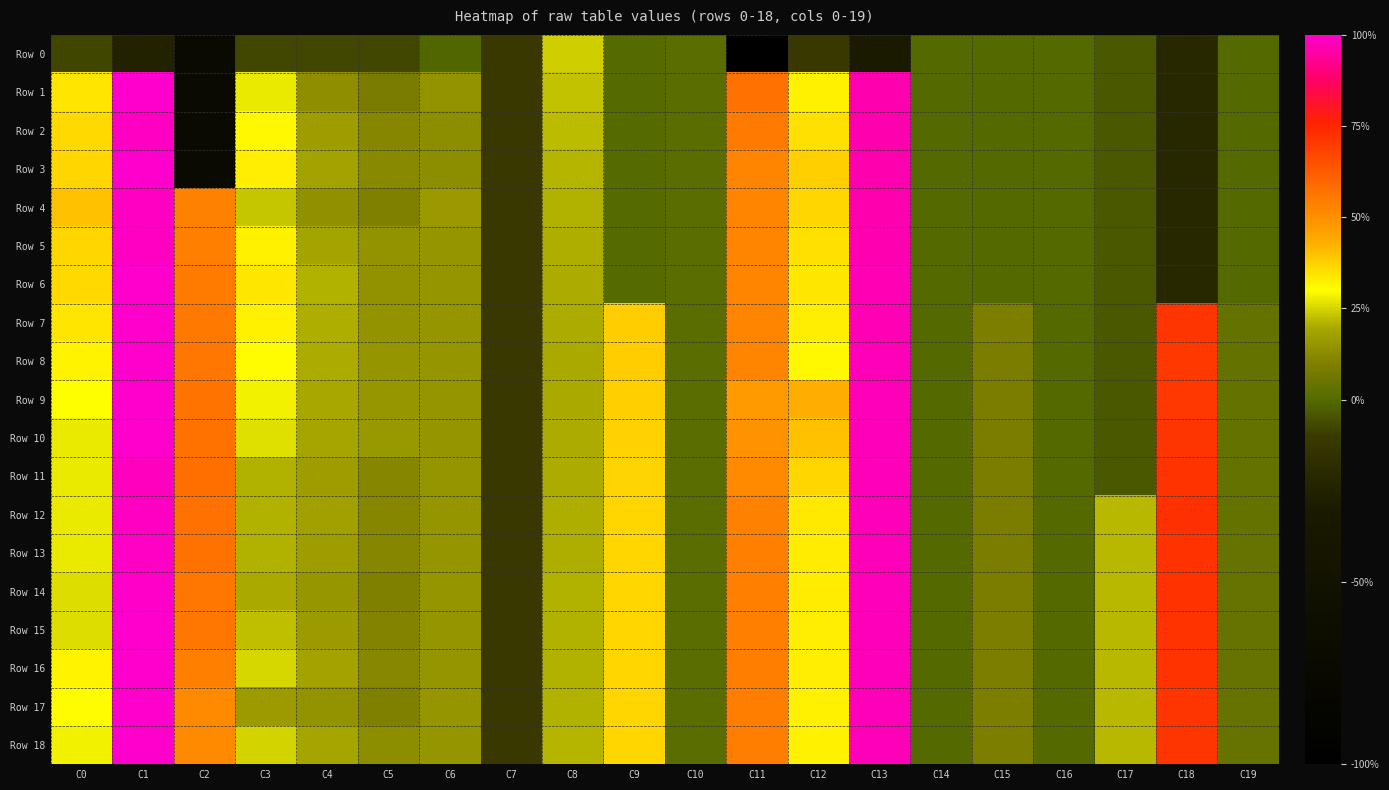

Reading right to left, what are all the values shown in this chart?

Row 0: C19=-0.0	C18=-0.2	C17=-0.0	C16=-0.0	C15=-0.0	C14=-0.0	C13=-0.3	C12=-0.1	C11=-5.1	C10=0.0	C9=0.0	C8=0.2	C7=-0.1	C6=-0.0	C5=-0.1	C4=-0.1	C3=-0.1	C2=-0.7	C1=-0.2	C0=-0.1
Row 1: C19=-0.0	C18=-0.2	C17=-0.0	C16=-0.0	C15=-0.0	C14=-0.0	C13=1.0	C12=0.3	C11=0.6	C10=0.0	C9=0.0	C8=0.2	C7=-0.1	C6=0.1	C5=0.1	C4=0.1	C3=0.3	C2=-0.7	C1=1.0	C0=0.3
Row 2: C19=-0.0	C18=-0.2	C17=-0.0	C16=-0.0	C15=-0.0	C14=-0.0	C13=1.0	C12=0.4	C11=0.5	C10=0.0	C9=0.0	C8=0.2	C7=-0.1	C6=0.1	C5=0.1	C4=0.2	C3=0.3	C2=-0.7	C1=1.0	C0=0.4
Row 3: C19=-0.0	C18=-0.2	C17=-0.0	C16=-0.0	C15=-0.0	C14=-0.0	C13=1.0	C12=0.4	C11=0.5	C10=0.0	C9=0.0	C8=0.2	C7=-0.1	C6=0.1	C5=0.1	C4=0.2	C3=0.3	C2=-0.7	C1=1.0	C0=0.4
Row 4: C19=-0.0	C18=-0.2	C17=-0.0	C16=-0.0	C15=-0.0	C14=-0.0	C13=1.0	C12=0.4	C11=0.5	C10=0.0	C9=0.0	C8=0.2	C7=-0.1	C6=0.2	C5=0.1	C4=0.1	C3=0.2	C2=0.5	C1=1.0	C0=0.4
Row 5: C19=-0.0	C18=-0.2	C17=-0.0	C16=-0.0	C15=-0.0	C14=-0.0	C13=1.0	C12=0.4	C11=0.5	C10=0.0	C9=0.0	C8=0.2	C7=-0.1	C6=0.2	C5=0.1	C4=0.2	C3=0.3	C2=0.5	C1=1.0	C0=0.4
Row 6: C19=-0.0	C18=-0.2	C17=-0.0	C16=-0.0	C15=-0.0	C14=-0.0	C13=1.0	C12=0.3	C11=0.5	C10=0.0	C9=0.0	C8=0.2	C7=-0.1	C6=0.2	C5=0.1	C4=0.2	C3=0.3	C2=0.5	C1=1.0	C0=0.4
Row 7: C19=0.0	C18=0.7	C17=-0.0	C16=-0.0	C15=0.1	C14=-0.0	C13=1.0	C12=0.3	C11=0.5	C10=0.0	C9=0.4	C8=0.2	C7=-0.1	C6=0.2	C5=0.1	C4=0.2	C3=0.3	C2=0.6	C1=1.0	C0=0.3
Row 8: C19=0.0	C18=0.7	C17=-0.0	C16=-0.0	C15=0.1	C14=-0.0	C13=1.0	C12=0.3	C11=0.5	C10=0.0	C9=0.4	C8=0.2	C7=-0.1	C6=0.2	C5=0.1	C4=0.2	C3=0.3	C2=0.6	C1=1.0	C0=0.3
Row 9: C19=0.0	C18=0.7	C17=-0.0	C16=-0.0	C15=0.1	C14=-0.0	C13=1.0	C12=0.4	C11=0.5	C10=0.0	C9=0.4	C8=0.2	C7=-0.1	C6=0.2	C5=0.2	C4=0.2	C3=0.3	C2=0.6	C1=1.0	C0=0.3
Row 10: C19=0.0	C18=0.7	C17=-0.0	C16=-0.0	C15=0.1	C14=-0.0	C13=1.0	C12=0.4	C11=0.5	C10=0.0	C9=0.4	C8=0.2	C7=-0.1	C6=0.2	C5=0.2	C4=0.2	C3=0.3	C2=0.6	C1=1.0	C0=0.3
Row 11: C19=0.0	C18=0.7	C17=-0.0	C16=-0.0	C15=0.1	C14=-0.0	C13=1.0	C12=0.4	C11=0.5	C10=0.0	C9=0.4	C8=0.2	C7=-0.1	C6=0.2	C5=0.1	C4=0.2	C3=0.2	C2=0.6	C1=1.0	C0=0.3
Row 12: C19=0.0	C18=0.7	C17=0.2	C16=-0.0	C15=0.1	C14=-0.0	C13=1.0	C12=0.3	C11=0.5	C10=0.0	C9=0.4	C8=0.2	C7=-0.1	C6=0.2	C5=0.1	C4=0.2	C3=0.2	C2=0.6	C1=1.0	C0=0.3
Row 13: C19=0.0	C18=0.7	C17=0.2	C16=-0.0	C15=0.1	C14=-0.0	C13=1.0	C12=0.3	C11=0.5	C10=0.0	C9=0.4	C8=0.2	C7=-0.1	C6=0.2	C5=0.1	C4=0.2	C3=0.2	C2=0.6	C1=1.0	C0=0.3
Row 14: C19=0.0	C18=0.7	C17=0.2	C16=-0.0	C15=0.1	C14=-0.0	C13=1.0	C12=0.3	C11=0.5	C10=0.0	C9=0.4	C8=0.2	C7=-0.1	C6=0.2	C5=0.1	C4=0.2	C3=0.2	C2=0.6	C1=1.0	C0=0.3
Row 15: C19=0.0	C18=0.7	C17=0.2	C16=-0.0	C15=0.1	C14=-0.0	C13=1.0	C12=0.3	C11=0.5	C10=0.0	C9=0.4	C8=0.2	C7=-0.1	C6=0.2	C5=0.1	C4=0.2	C3=0.2	C2=0.6	C1=1.0	C0=0.3
Row 16: C19=0.0	C18=0.7	C17=0.2	C16=-0.0	C15=0.1	C14=-0.0	C13=1.0	C12=0.3	C11=0.5	C10=0.0	C9=0.4	C8=0.2	C7=-0.1	C6=0.2	C5=0.1	C4=0.2	C3=0.2	C2=0.5	C1=1.0	C0=0.3
Row 17: C19=0.0	C18=0.7	C17=0.2	C16=-0.0	C15=0.1	C14=-0.0	C13=1.0	C12=0.3	C11=0.5	C10=0.0	C9=0.4	C8=0.2	C7=-0.1	C6=0.2	C5=0.1	C4=0.1	C3=0.2	C2=0.5	C1=1.0	C0=0.3
Row 18: C19=0.0	C18=0.7	C17=0.2	C16=-0.0	C15=0.1	C14=-0.0	C13=1.0	C12=0.3	C11=0.5	C10=0.0	C9=0.4	C8=0.2	C7=-0.1	C6=0.2	C5=0.1	C4=0.2	C3=0.2	C2=0.5	C1=1.0	C0=0.3